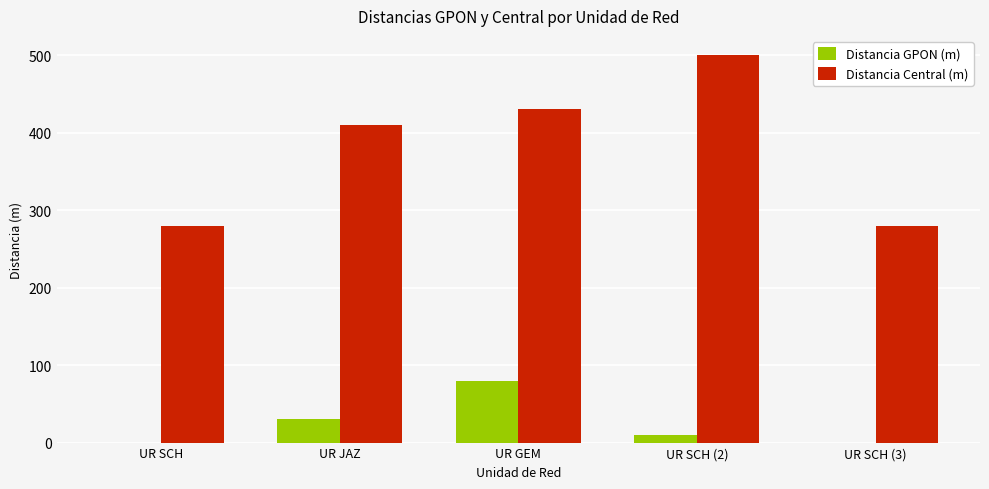

Is the value of Distancia GPON (m) at UR JAZ greater than the value of Distancia Central (m) at UR SCH (3)?

No